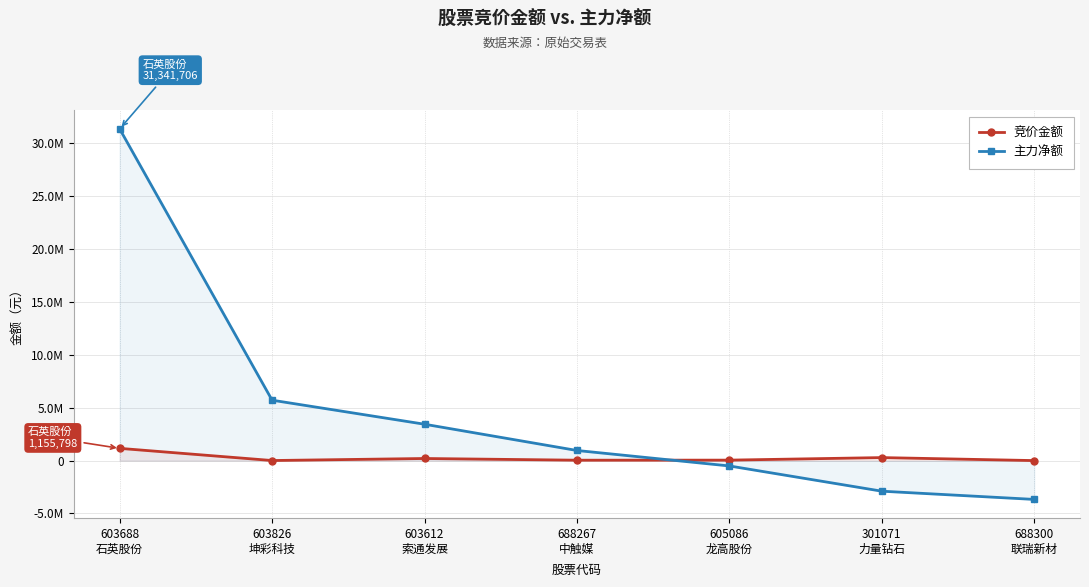

Which series has the largest total across all categories?

主力净额